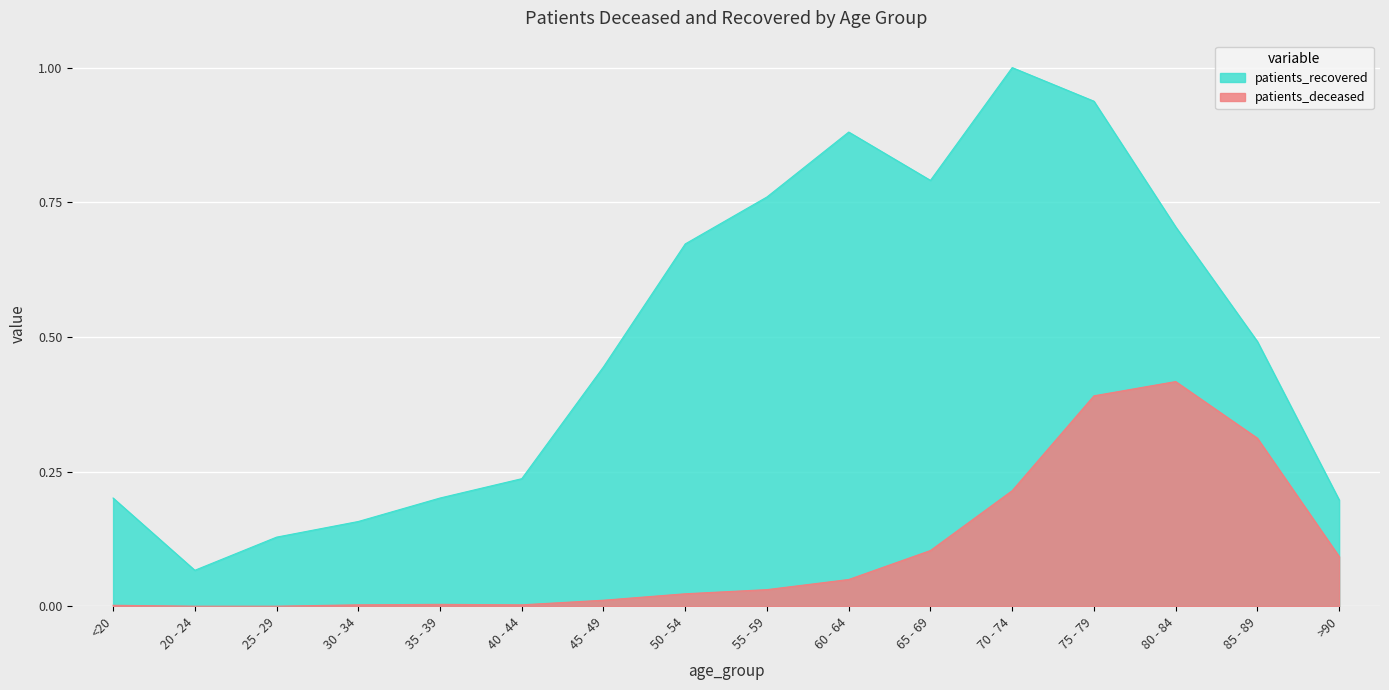

True or false: patients_recovered has more than 2 interior local peaks.

False